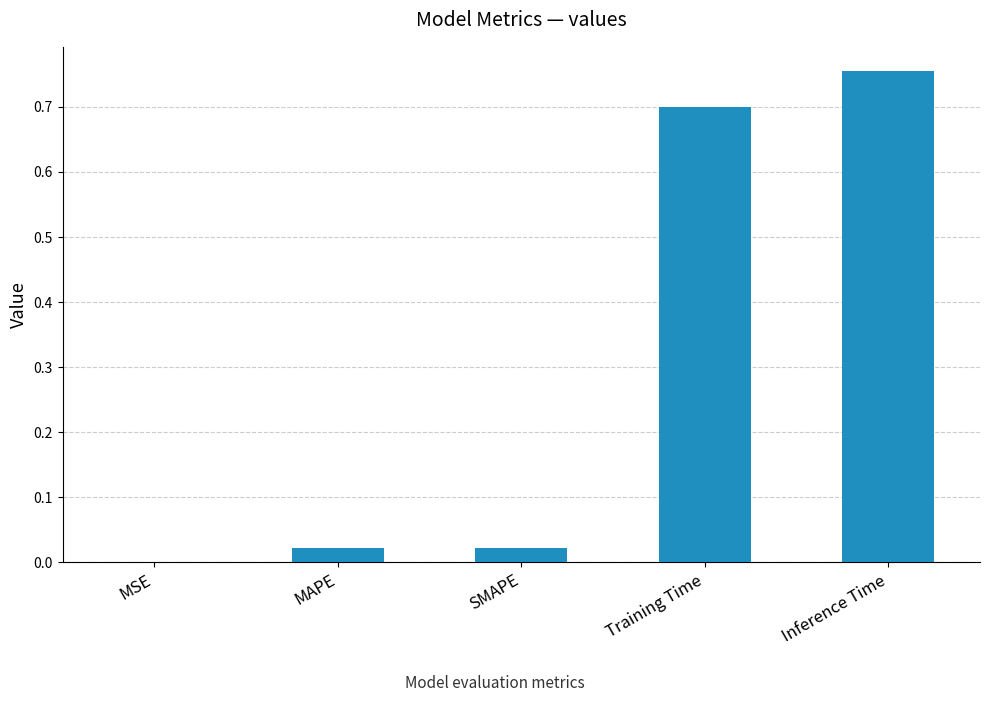

What is the sum of all values?

1.5